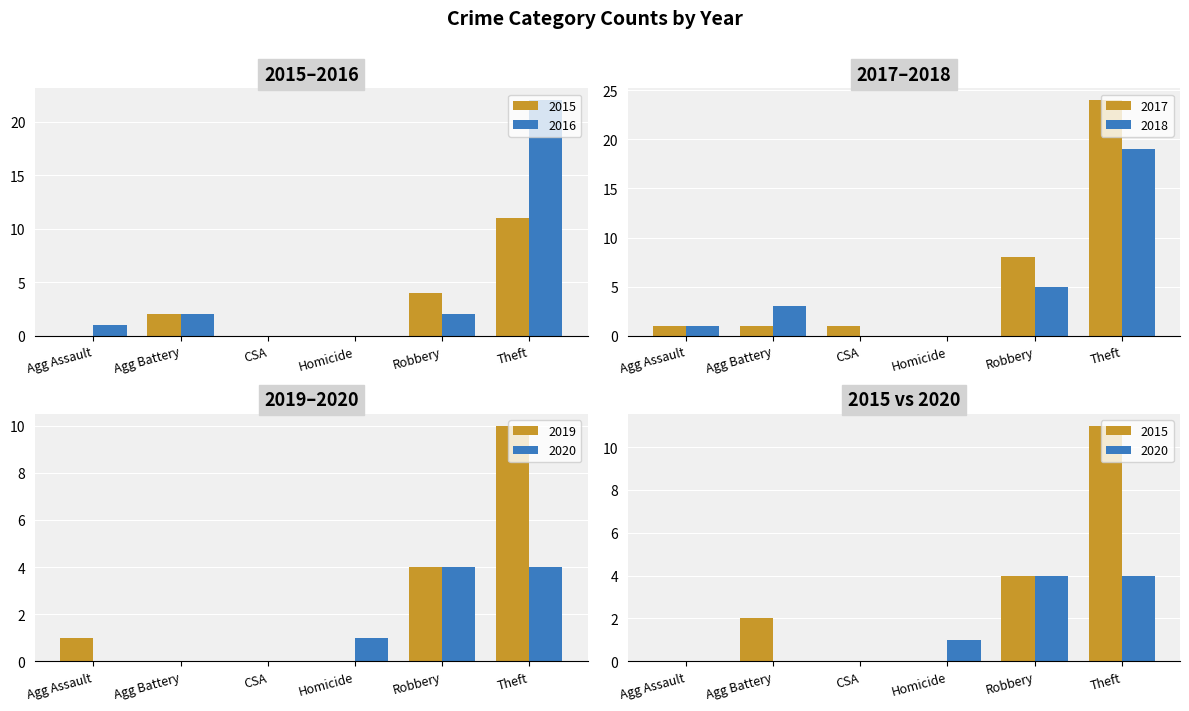

How many values in 2019 are above zero?

3